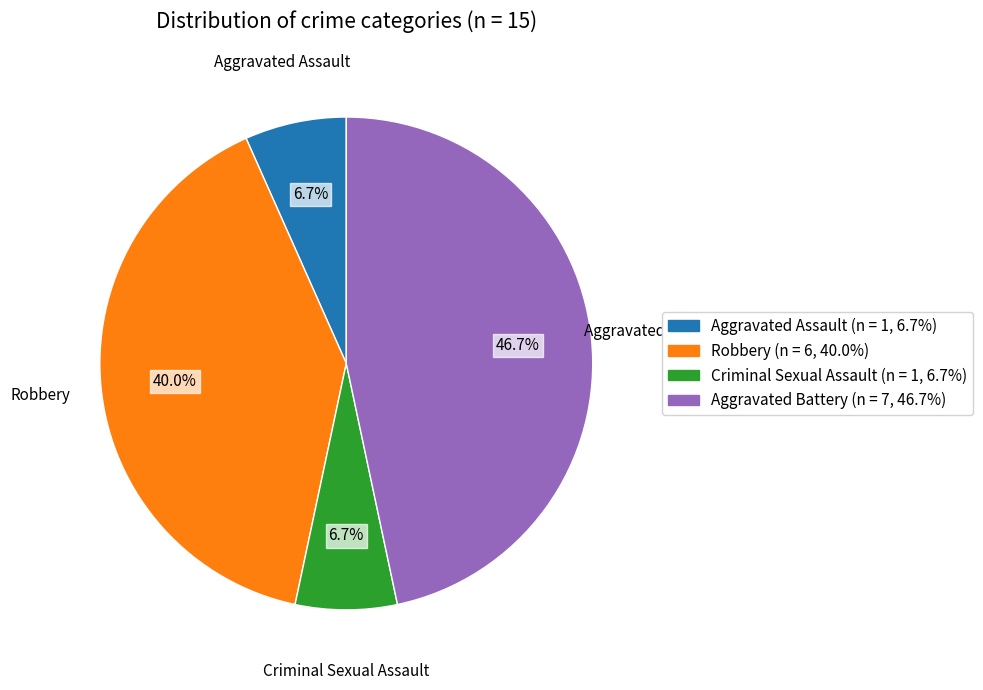

Which slice is the largest?

Aggravated Battery